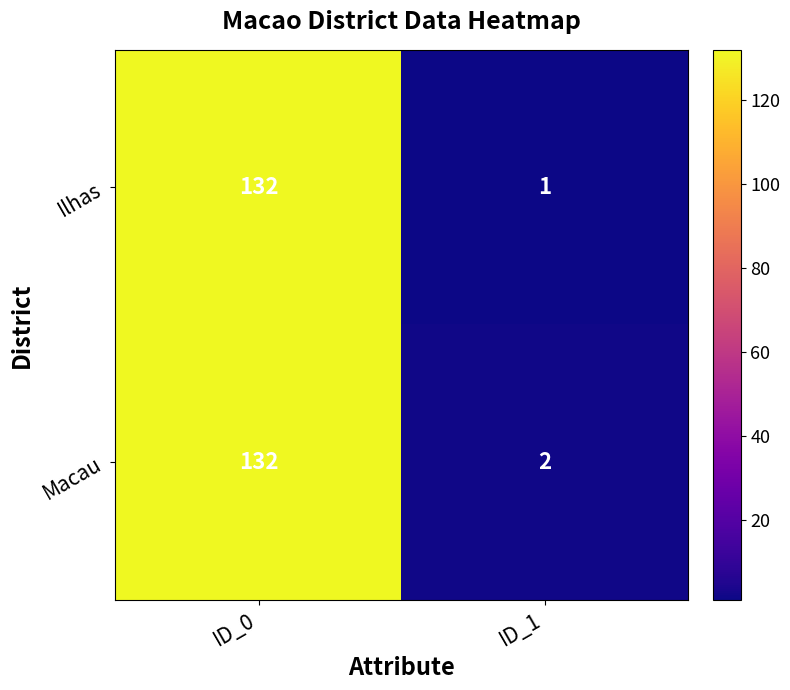

What is the maximum value shown in the chart?

132